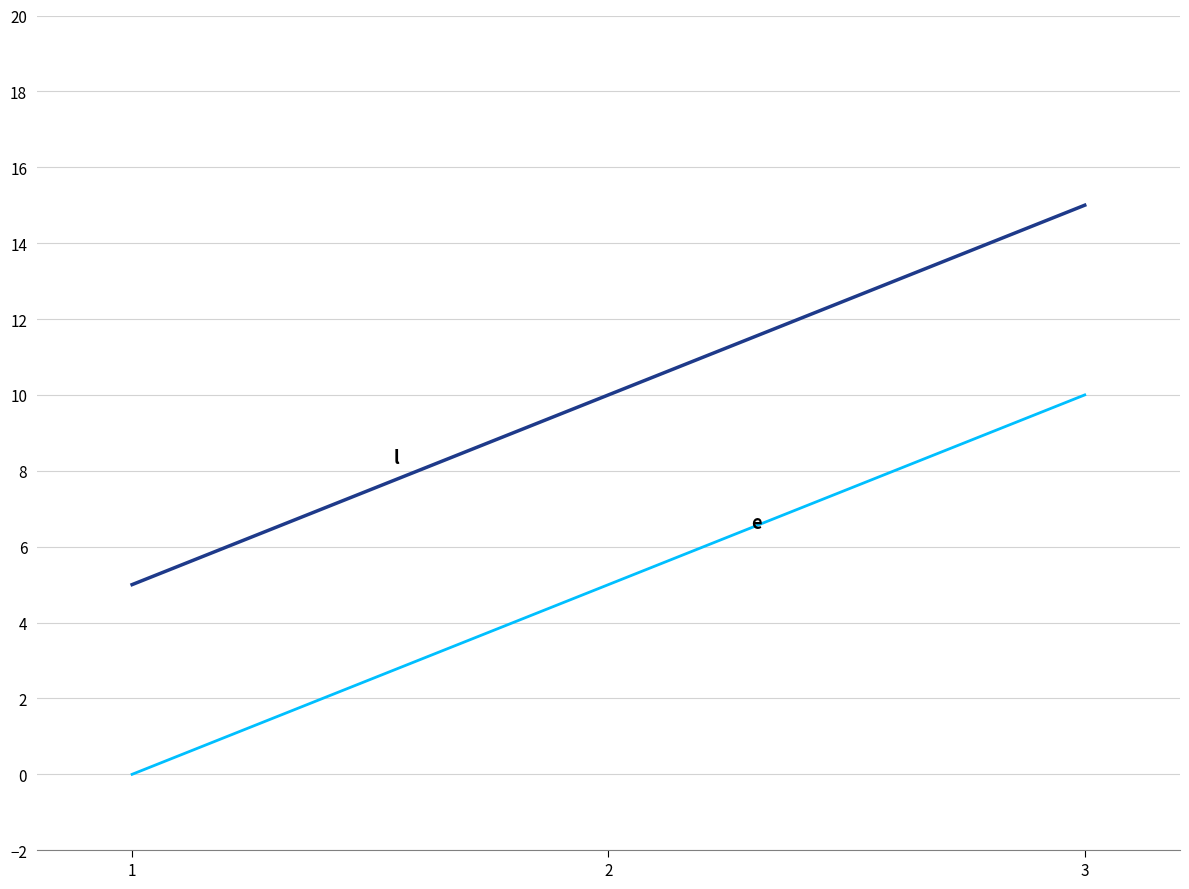

What is the spread (max minus min) of values at 3?

5